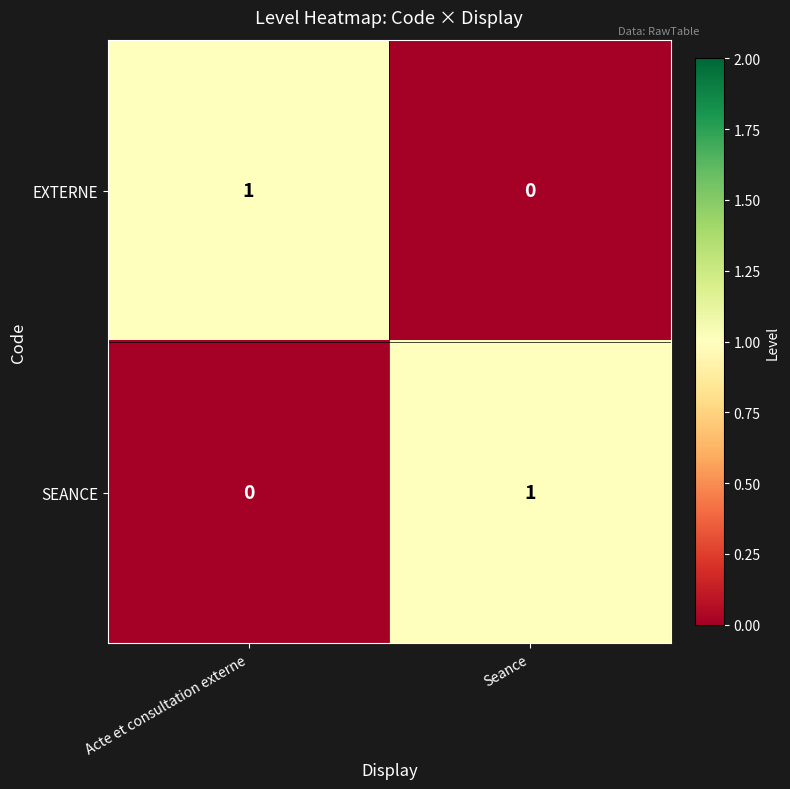

At which label is SEANCE closest to 0?

Acte et consultation externe